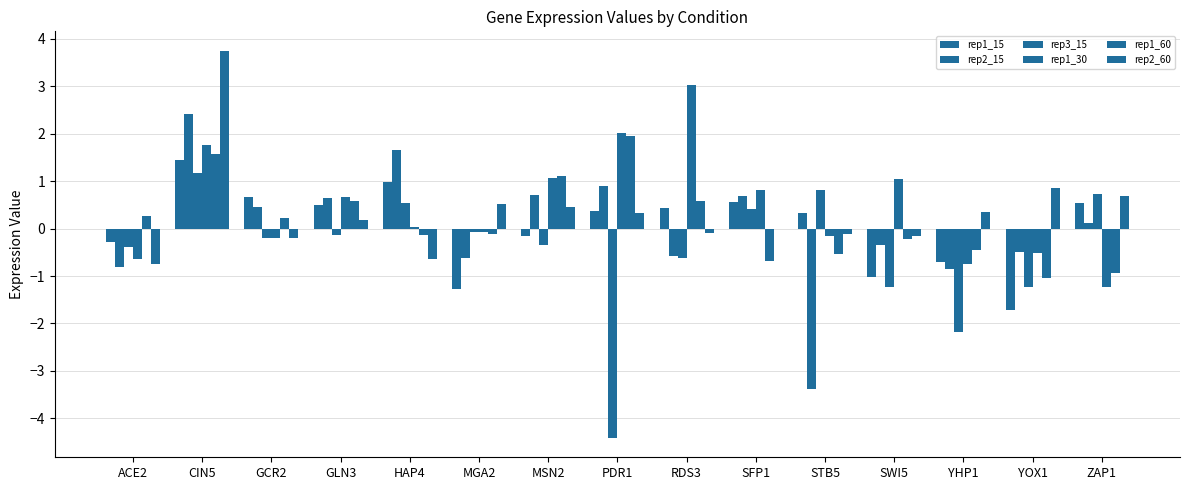

At how many categories does at least one series exceed 2?

3